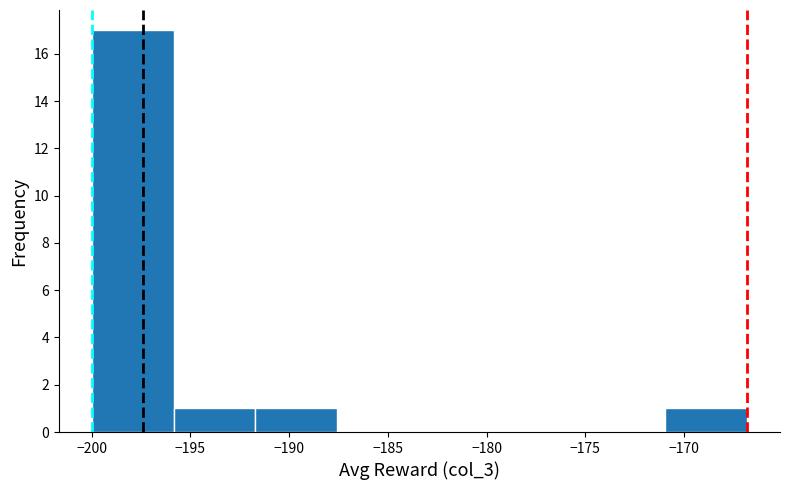

Reading left to right, transcribe this chart: for each bar, give the range it covers on the x-axis and its height. Neither the bar edges nor the heights are printed on the chart, so give them approximately, as read against the axes.

-200.0 to -196.0: 17
-196.0 to -191.5: 1
-191.5 to -187.5: 1
-187.5 to -183.5: 0
-183.5 to -179.5: 0
-179.5 to -175.0: 0
-175.0 to -171.0: 0
-171.0 to -167.0: 1